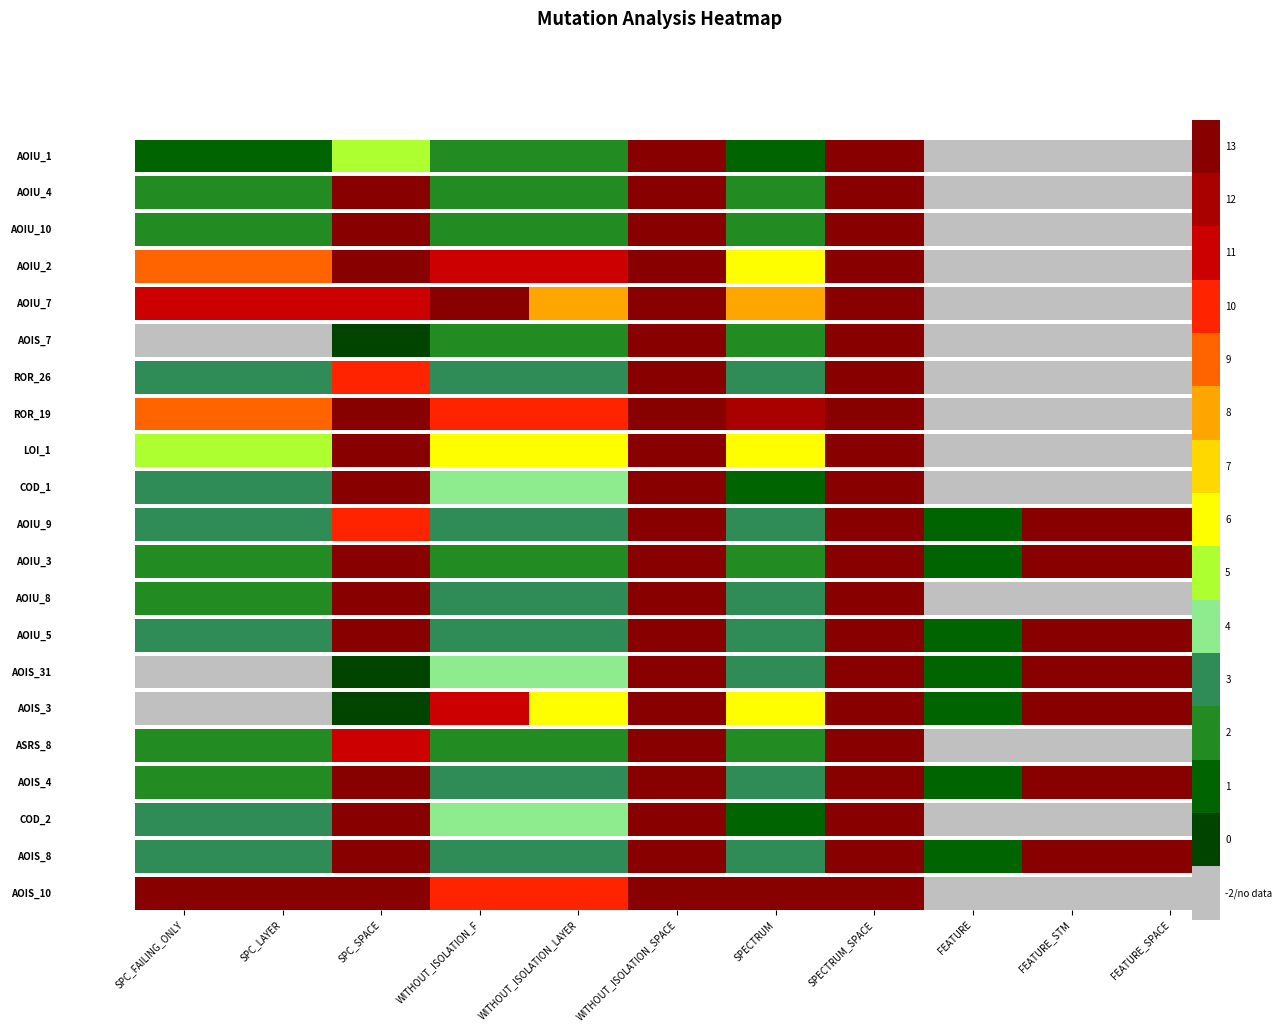

How many categories are shown in the chart?

11